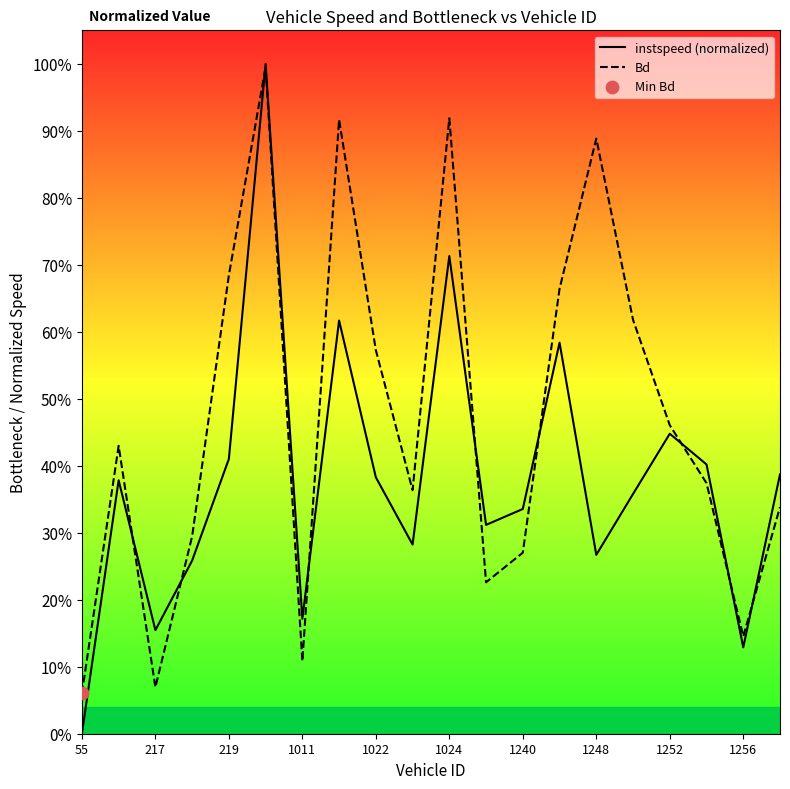

What is the total value across all series at 1024?

1.6